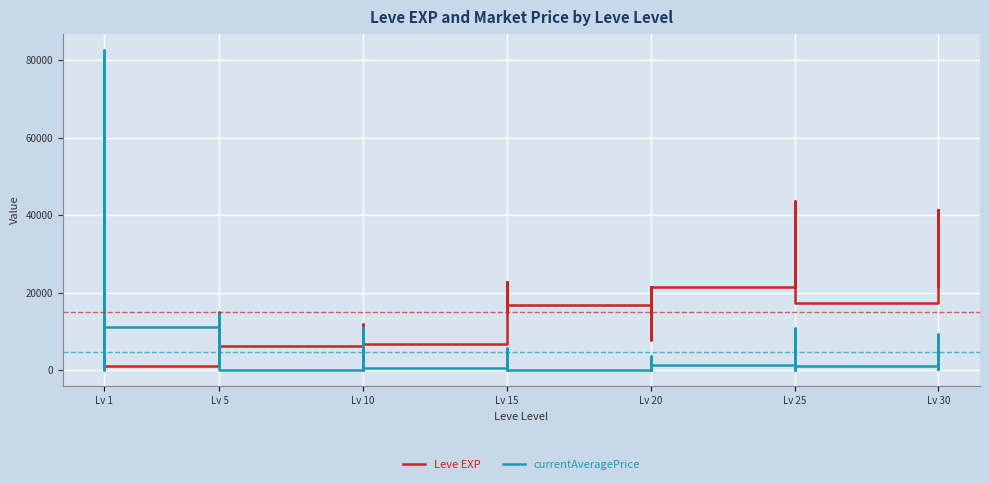

What is the value of the Leve EXP point at the 30th from the left?

21600.0